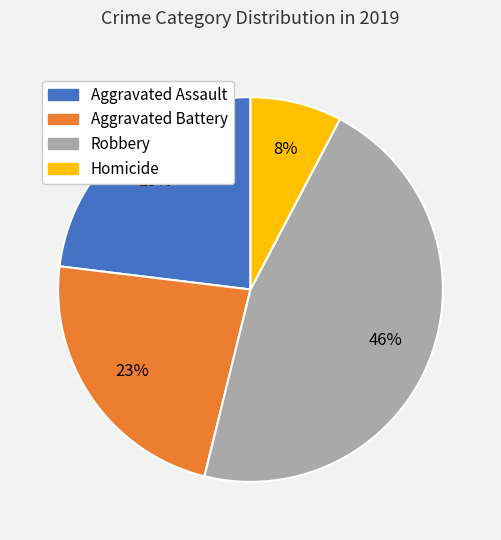

How many segments does this pie chart have?

4